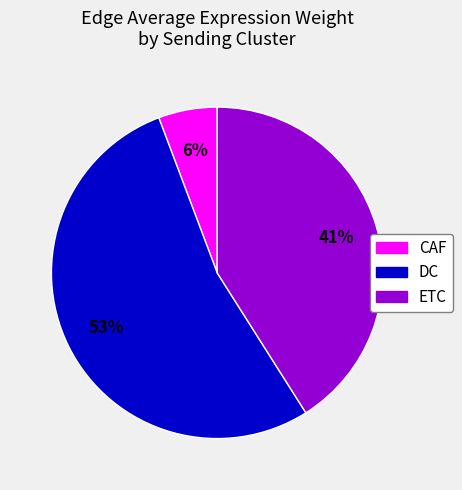

What percentage is the DC slice, to the nearest percent?

53%